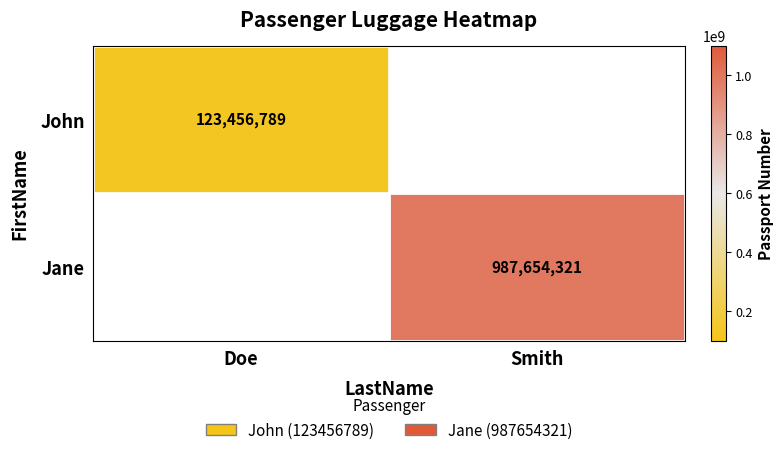

The John series shows 77665126 at Doe. True or false?

False